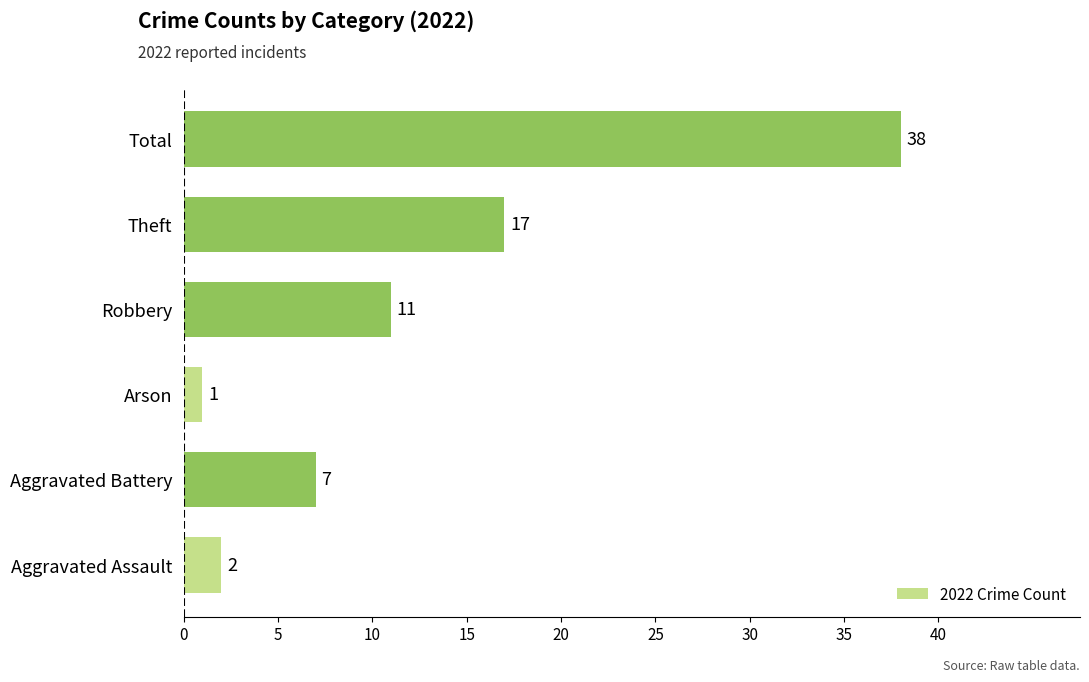

Rank the categories by value from lowest to highest.

Arson, Aggravated Assault, Aggravated Battery, Robbery, Theft, Total